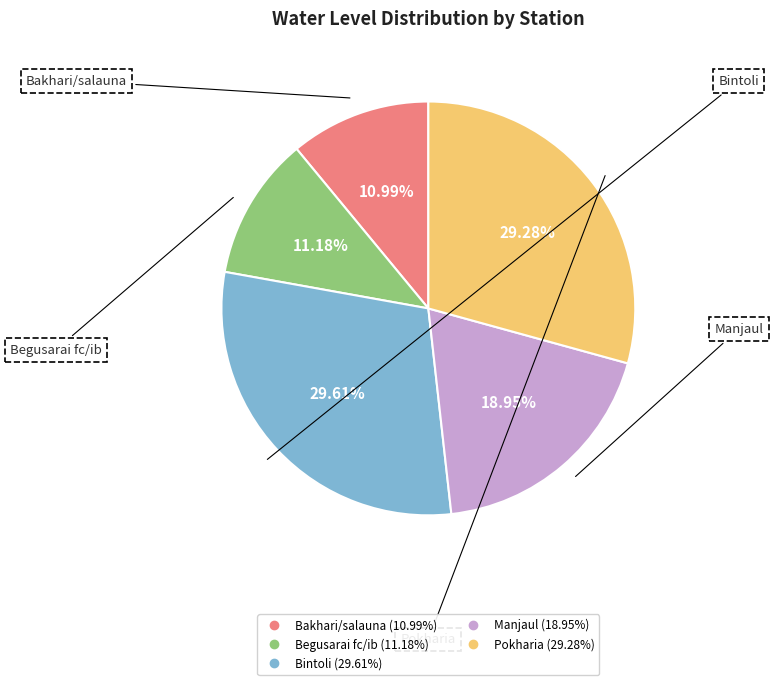

What is the ratio of the value at Pokharia to the value at Manjaul?

1.5